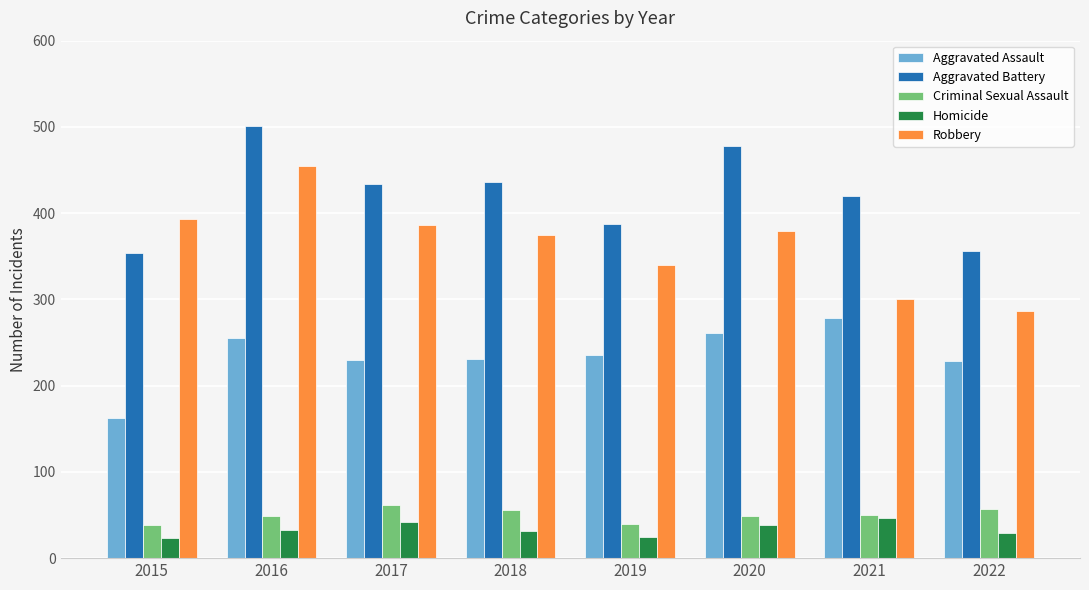

What is the sum of the Criminal Sexual Assault values at 2019 and 2018?

96